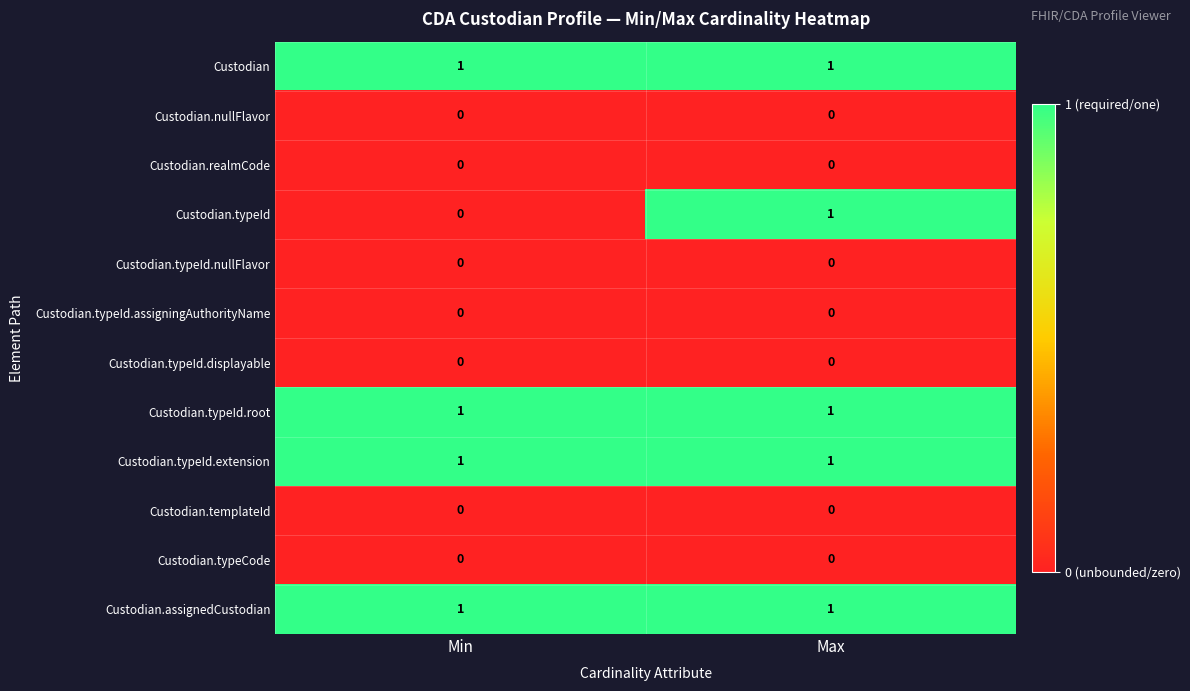

The value of Custodian.typeId.root at Min is 0. True or false?

False